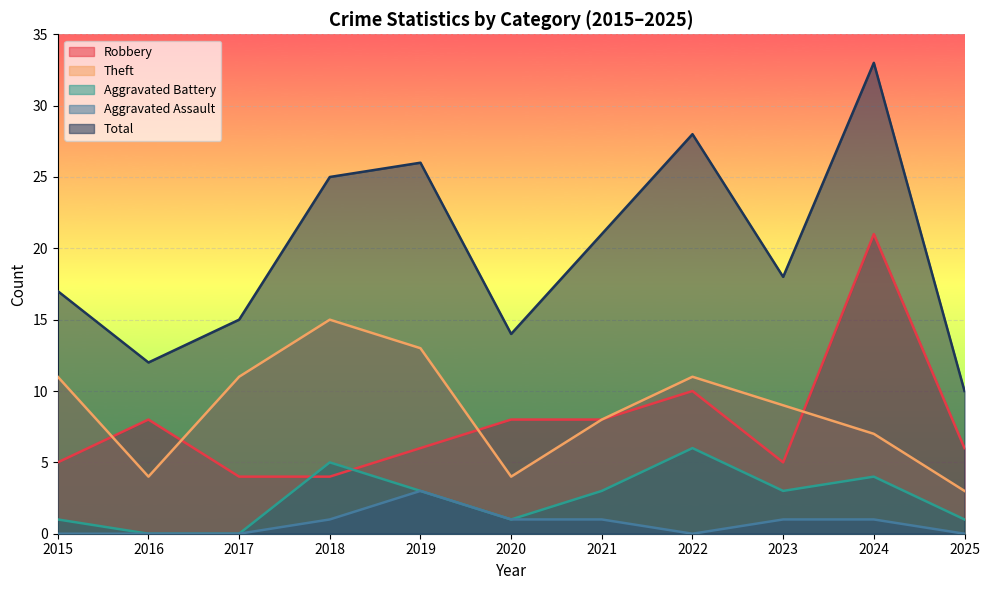

At how many categories does at least one series exceed 16?

7